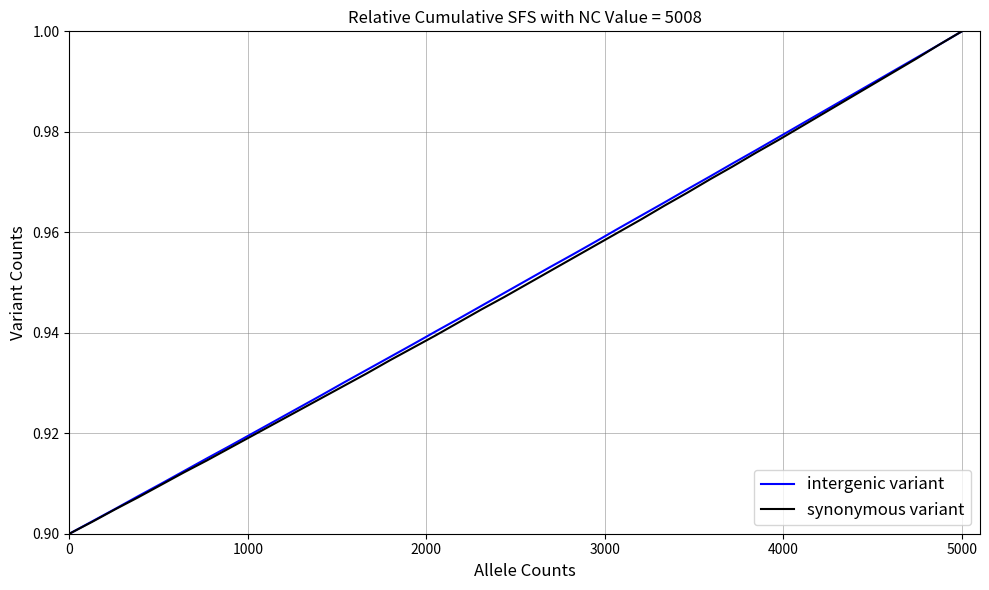

How many lines are shown in the chart?

2